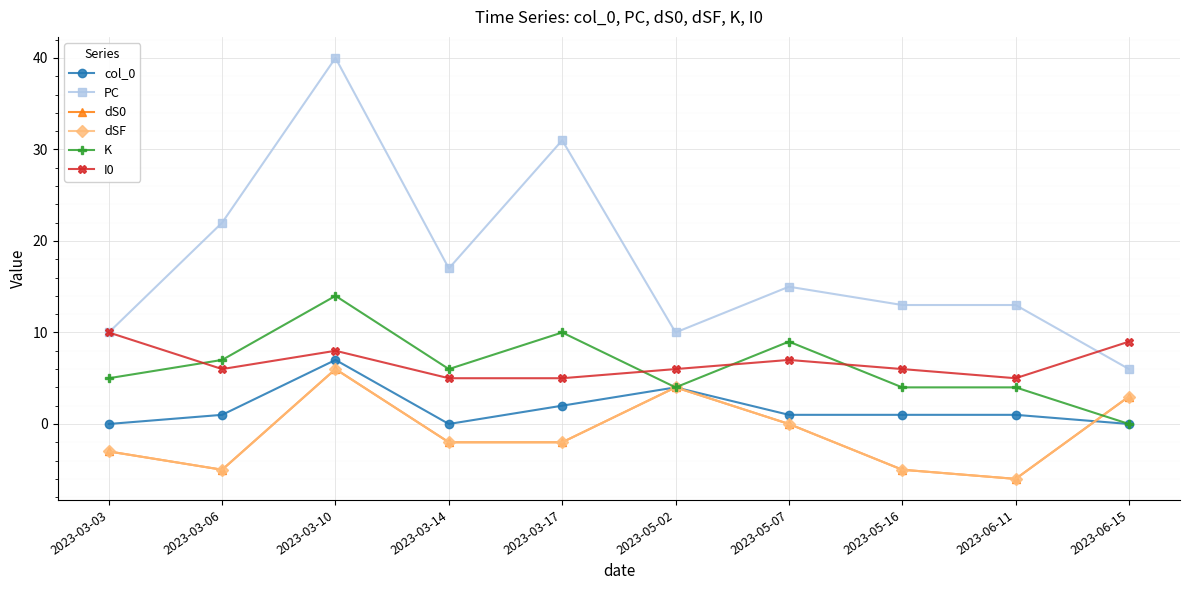

What is the difference between the dS0 values at 2023-05-02 and 2023-03-17?

6